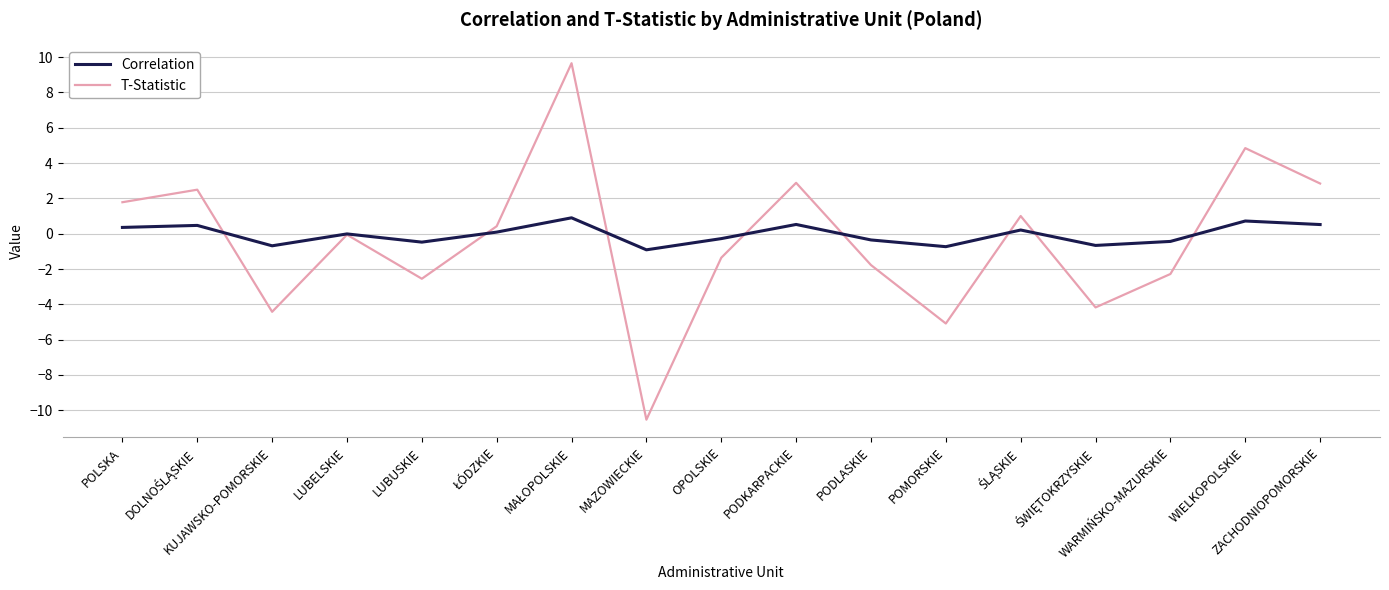

Which series has the widest spread of values?

T-Statistic